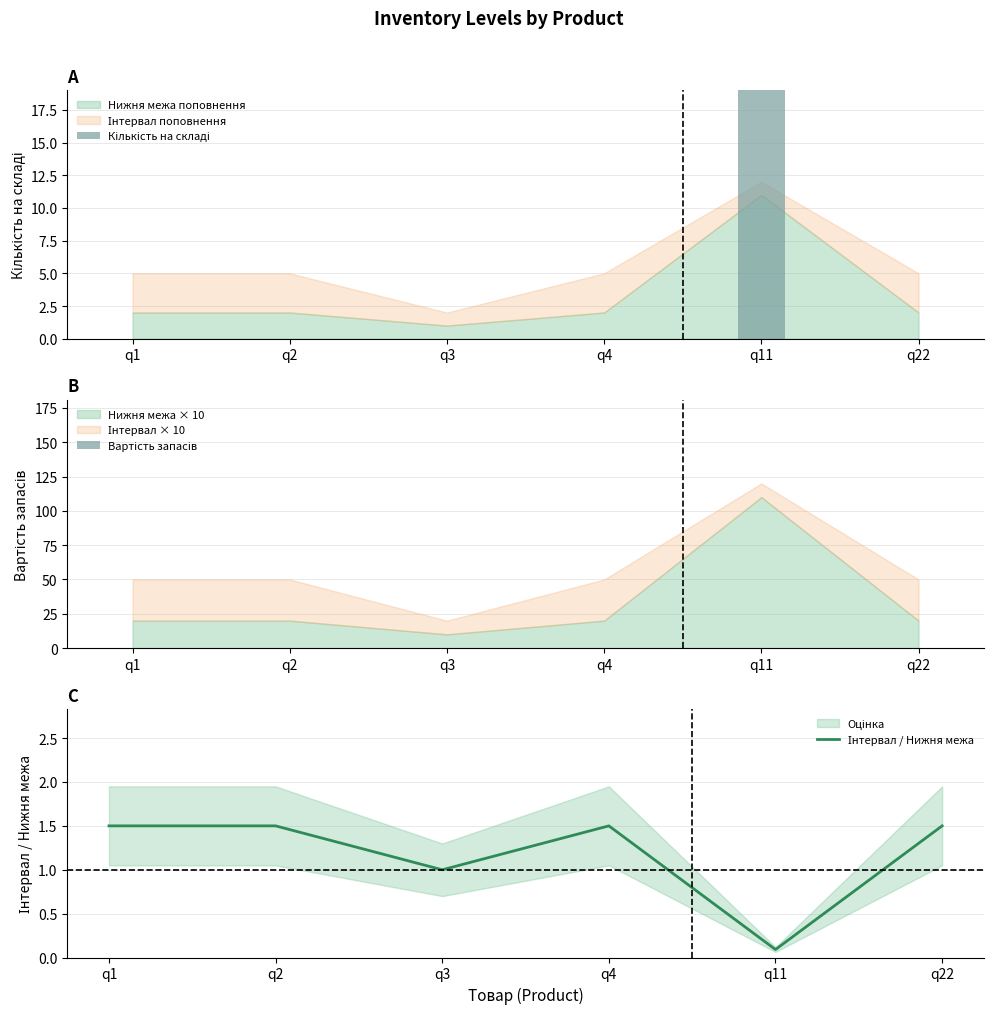

List the series in order of their overall mean, highest first.

Кількість на складі, Інтервал / Нижня межа, Вартість запасів